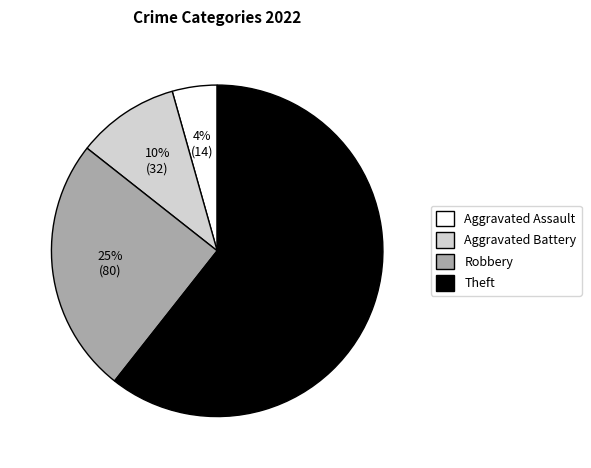

To the nearest percent, what portion does Theft represent?

61%